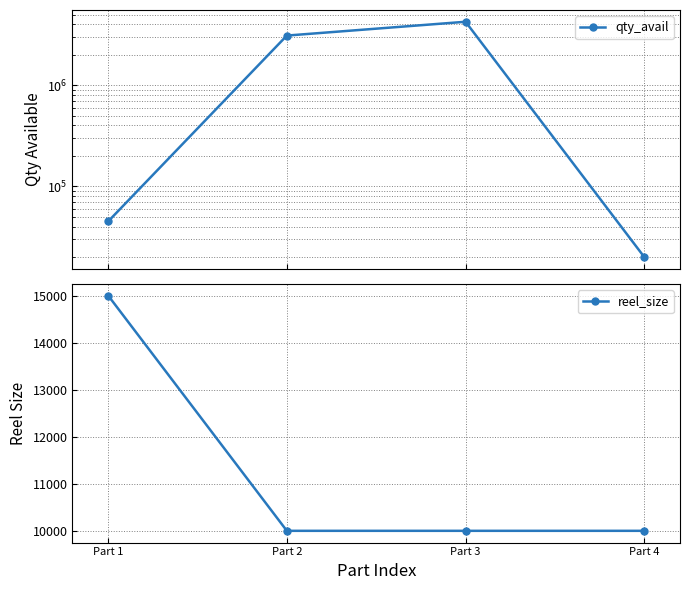

What is the maximum value shown in the chart?

4239568